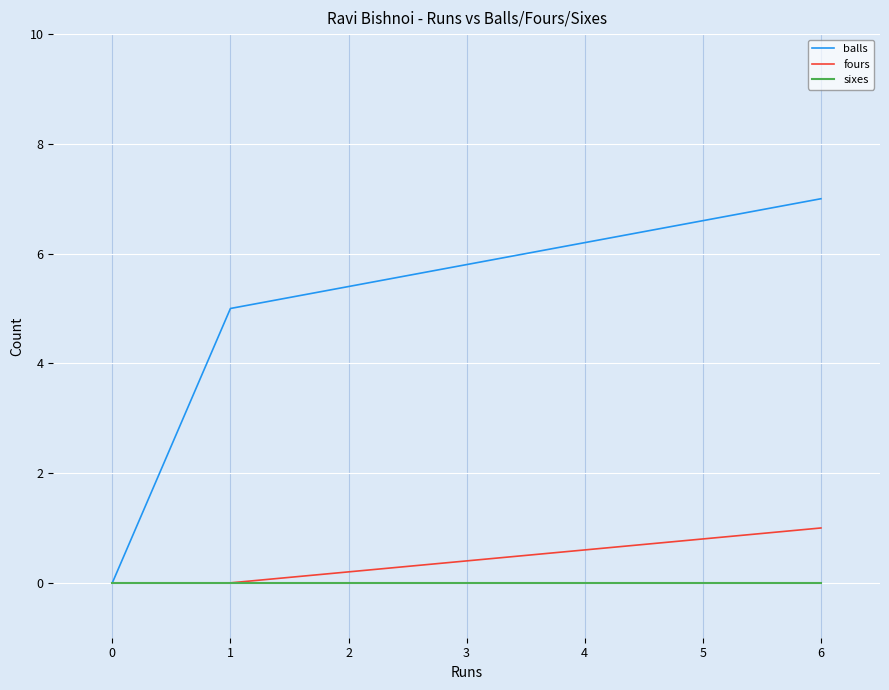

True or false: sixes has a value of 0 at 0.

True